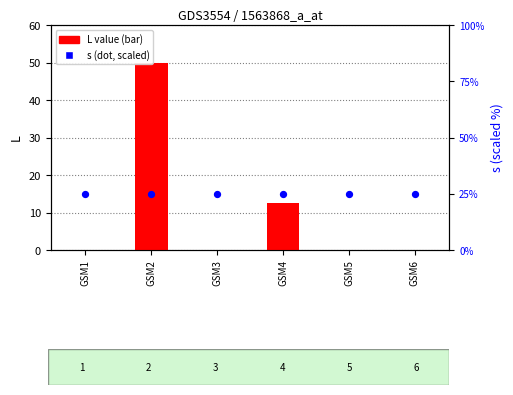

At how many categories does at least one series exceed 20?

6